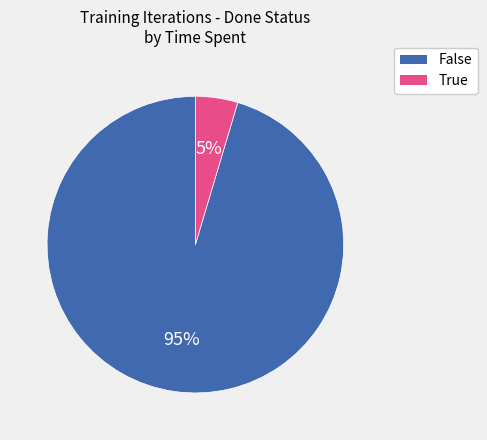

Which slice is the smallest?

True